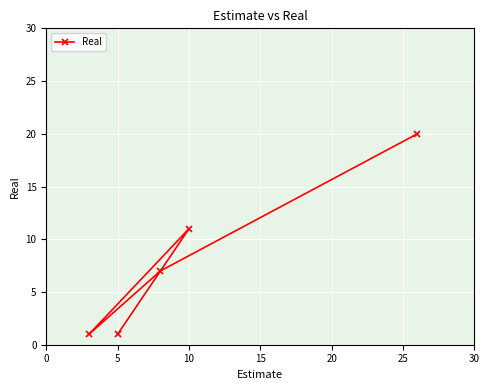

What is the value of the 4th point from the left?

7